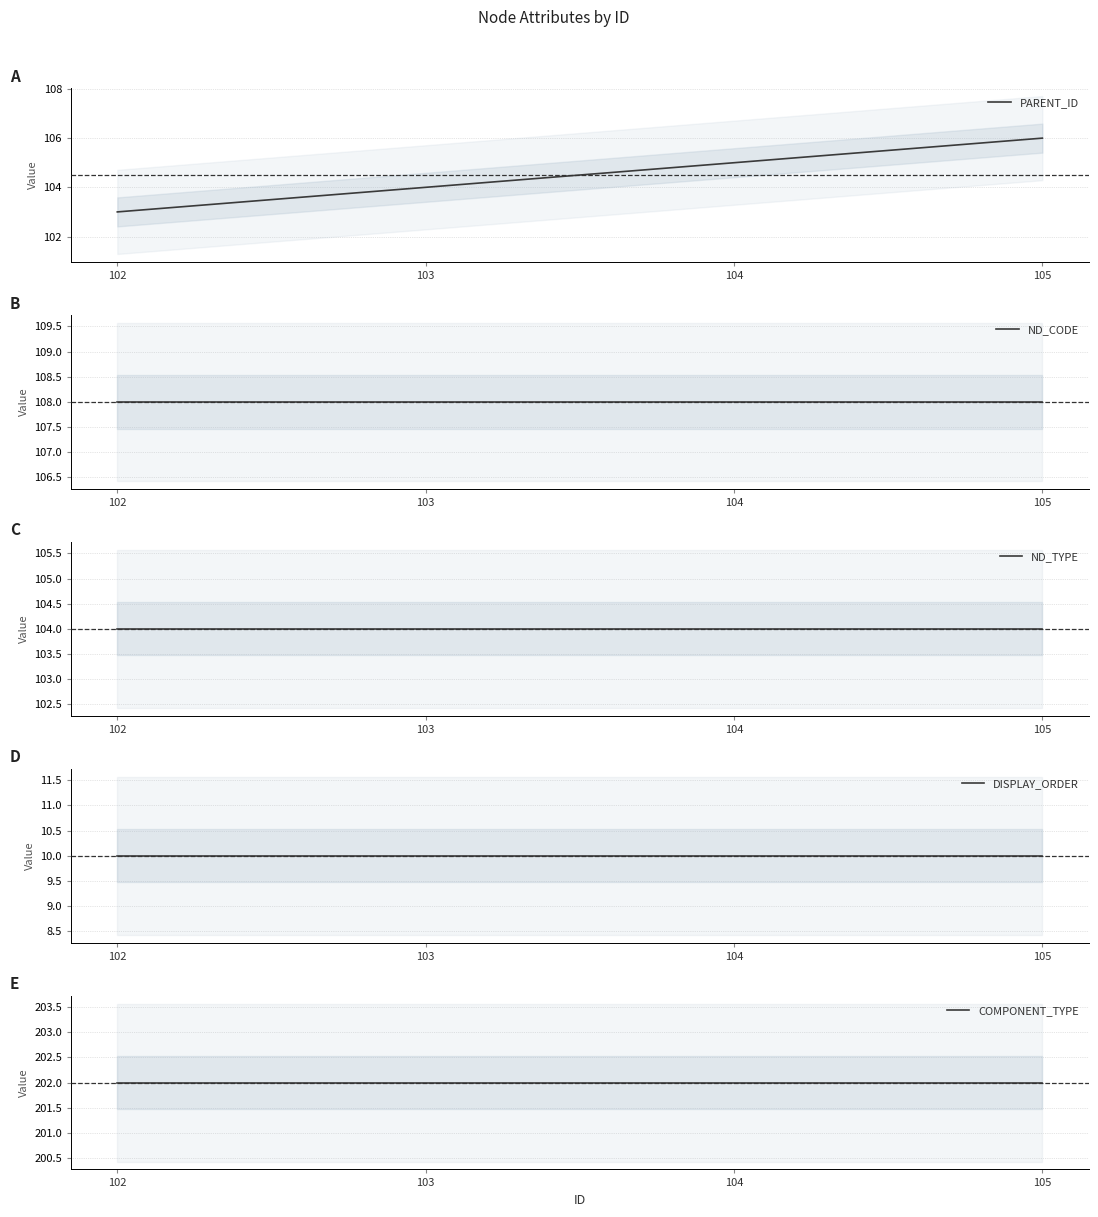

At how many categories does at least one series exceed 58?

4